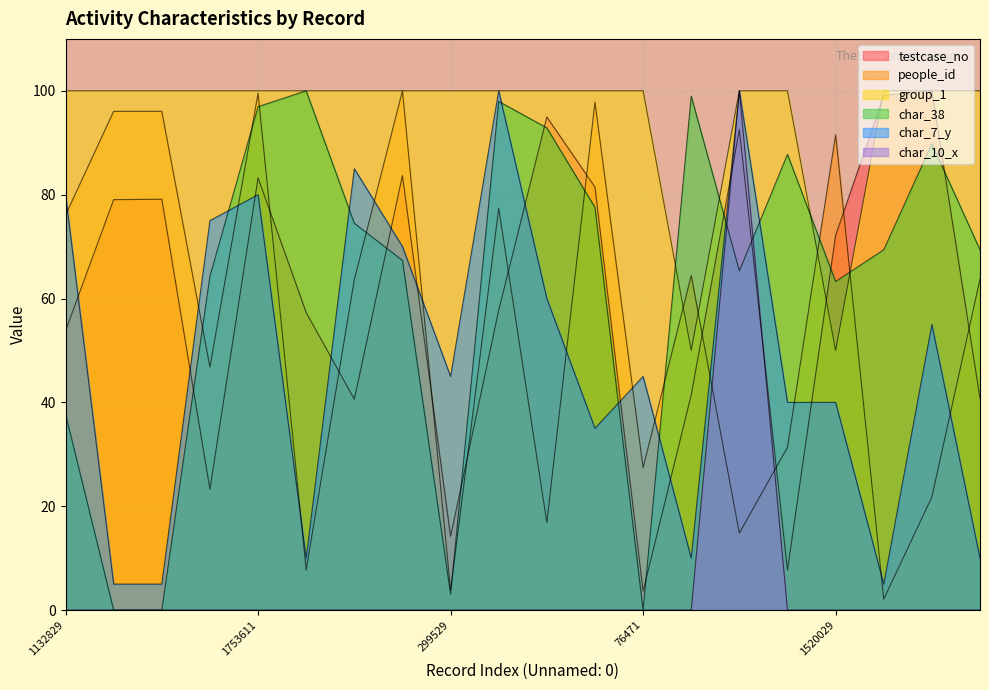

Reading left to right, what are all the values shown in this chart?

testcase_no: 1132829=53.8	1665092=79.0	1666730=79.1	489802=23.3	1753611=83.2	1207302=57.3	855429=40.6	1762948=83.7	299529=14.2	1216049=57.7	2000647=95.0	1716122=81.5	76471=3.6	873526=41.5	1949230=92.5	162184=7.7	1520029=72.2	2087635=99.1	2106637=100.0	859330=40.8
people_id: 1132829=76.1	1665092=96.1	1666730=96.1	489802=46.8	1753611=99.5	1207302=7.7	855429=63.6	1762948=100.0	299529=3.8	1216049=77.4	2000647=16.9	1716122=97.8	76471=27.4	873526=64.4	1949230=14.8	162184=31.4	1520029=91.6	2087635=2.1	2106637=21.8	859330=63.8
group_1: 1132829=100.0	1665092=100.0	1666730=100.0	489802=100.0	1753611=100.0	1207302=100.0	855429=100.0	1762948=100.0	299529=100.0	1216049=100.0	2000647=100.0	1716122=100.0	76471=100.0	873526=50.0	1949230=100.0	162184=100.0	1520029=50.0	2087635=100.0	2106637=100.0	859330=100.0
char_38: 1132829=37.8	1665092=0.0	1666730=0.0	489802=64.3	1753611=96.9	1207302=100.0	855429=74.5	1762948=67.3	299529=3.1	1216049=98.0	2000647=92.9	1716122=77.6	76471=0.0	873526=99.0	1949230=65.3	162184=87.8	1520029=63.3	2087635=69.4	2106637=89.8	859330=69.4
char_7_y: 1132829=80.0	1665092=5.0	1666730=5.0	489802=75.0	1753611=80.0	1207302=10.0	855429=85.0	1762948=70.0	299529=45.0	1216049=100.0	2000647=60.0	1716122=35.0	76471=45.0	873526=10.0	1949230=100.0	162184=40.0	1520029=40.0	2087635=5.0	2106637=55.0	859330=10.0
char_10_x: 1132829=0.0	1665092=0.0	1666730=0.0	489802=0.0	1753611=0.0	1207302=0.0	855429=0.0	1762948=0.0	299529=0.0	1216049=0.0	2000647=0.0	1716122=0.0	76471=0.0	873526=0.0	1949230=100.0	162184=0.0	1520029=0.0	2087635=0.0	2106637=0.0	859330=0.0